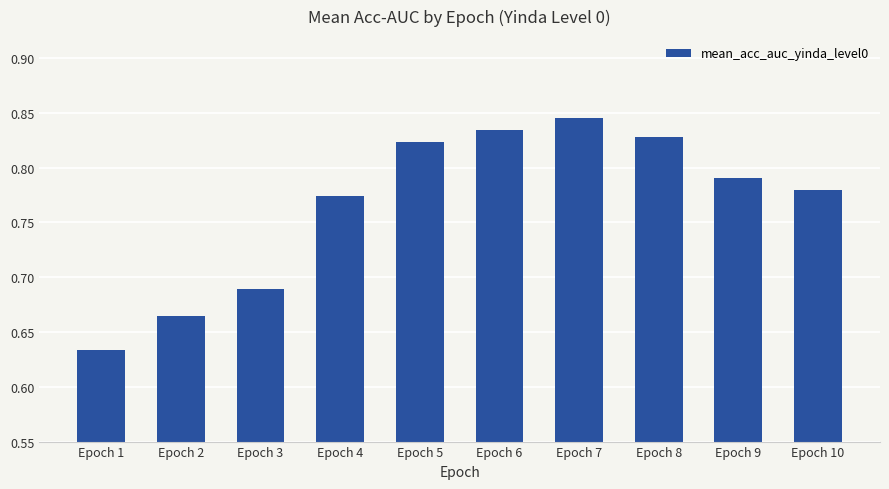

What is the difference between the maximum and minimum values?

0.2